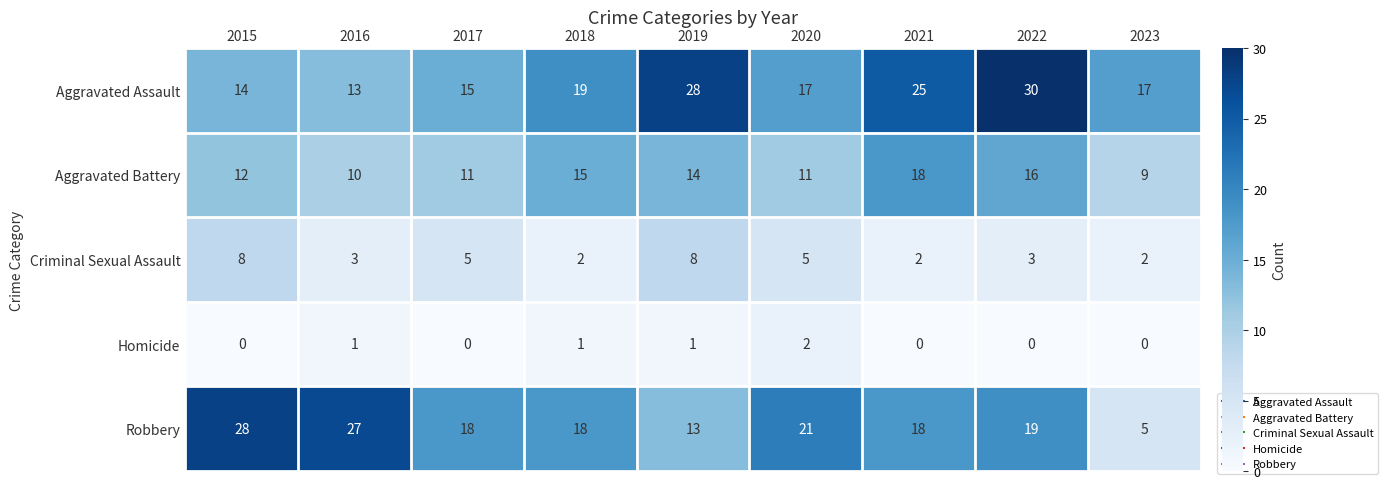

The value of Criminal Sexual Assault at 2022 is 3. True or false?

True